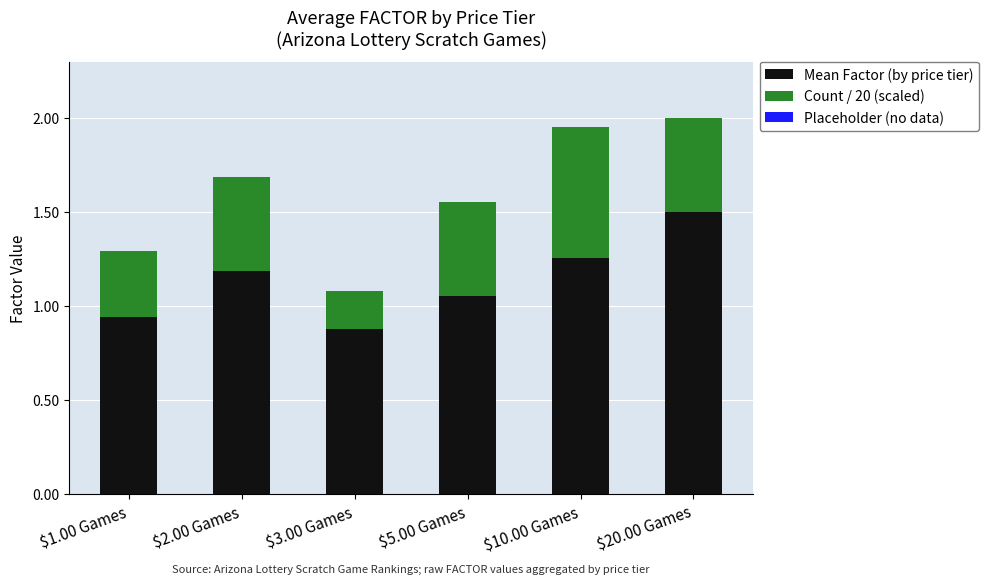

Which category has the lowest value in the Mean Factor (by price tier) series?

$3.00 Games